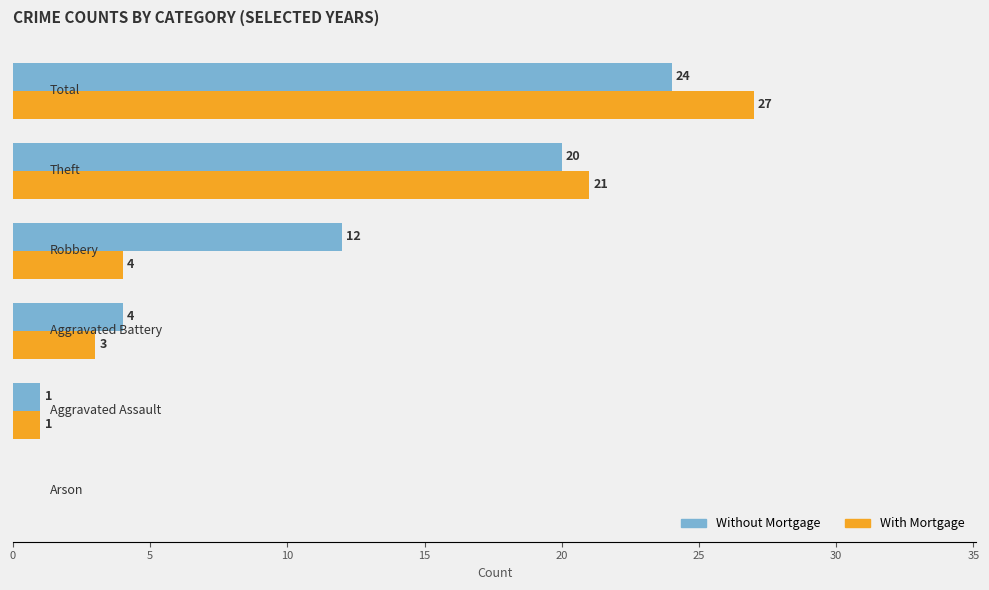

What is the maximum value for Without Mortgage?

24